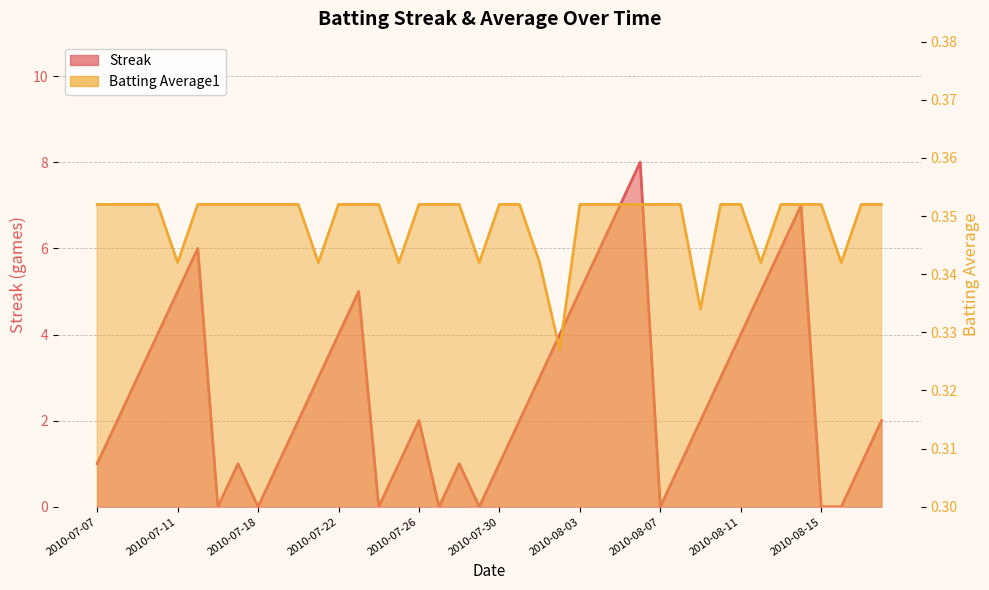

Between which two adjacent categories do Batting Average1 and Streak first intersect?

2010-07-15 and 2010-07-16